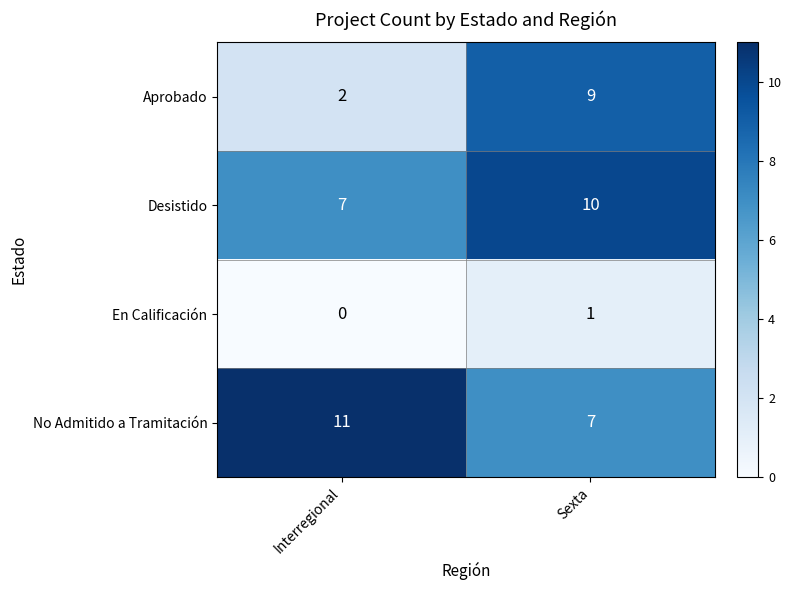

The No Admitido a Tramitación series shows 7 at Sexta. True or false?

True